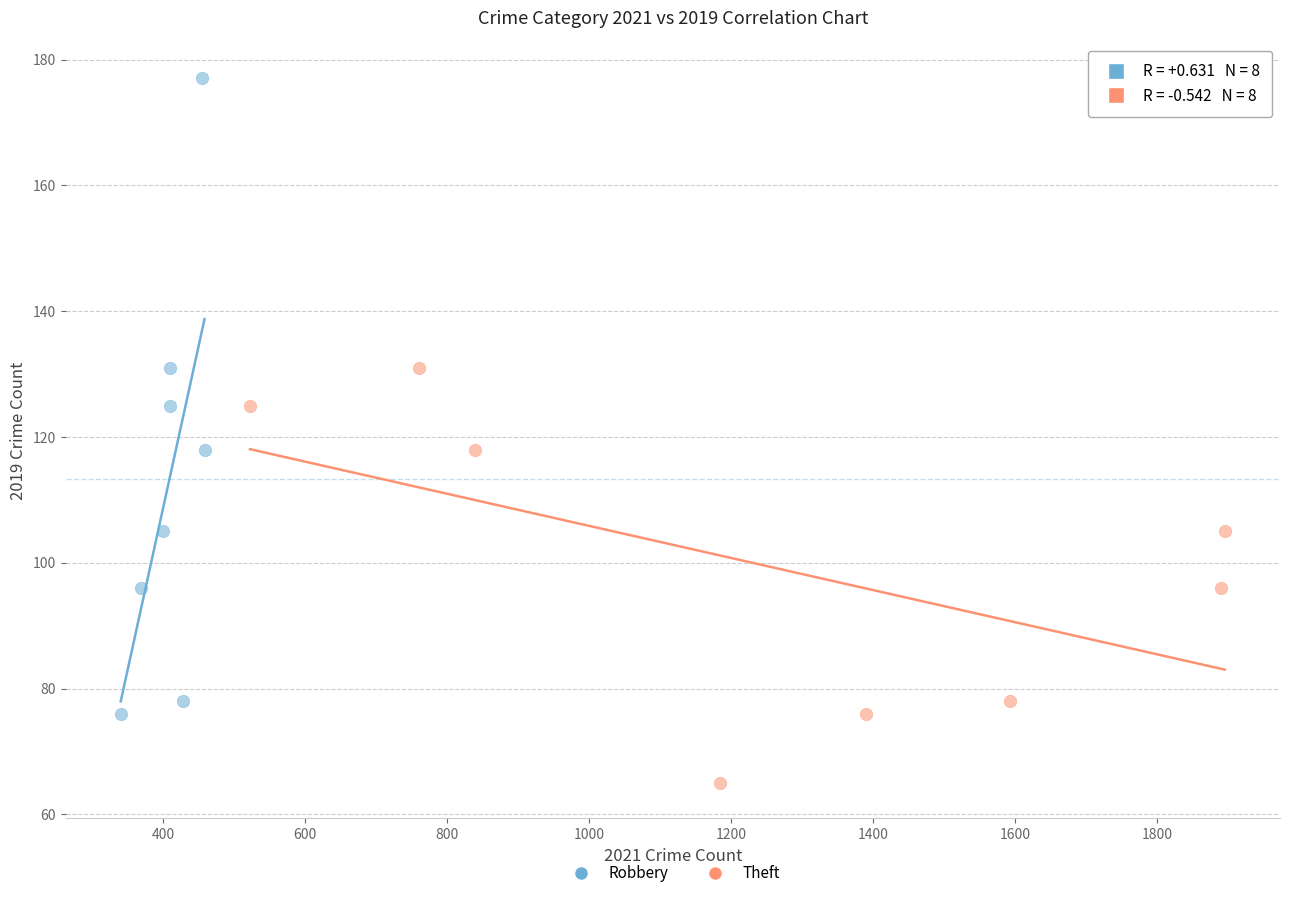

What are all the series names shown in the legend?

Robbery, Theft